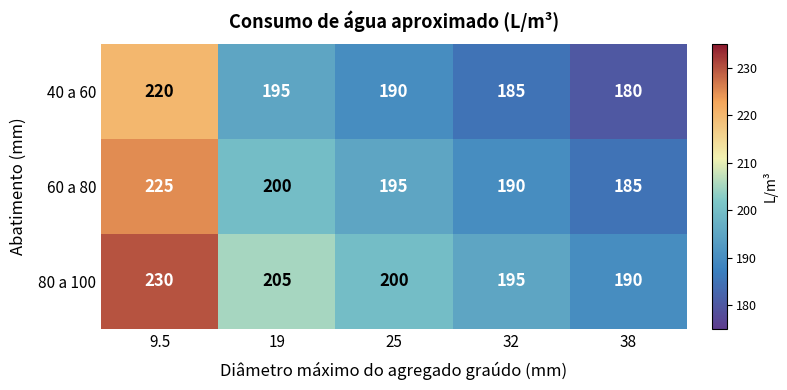

What is the maximum value shown in the chart?

230